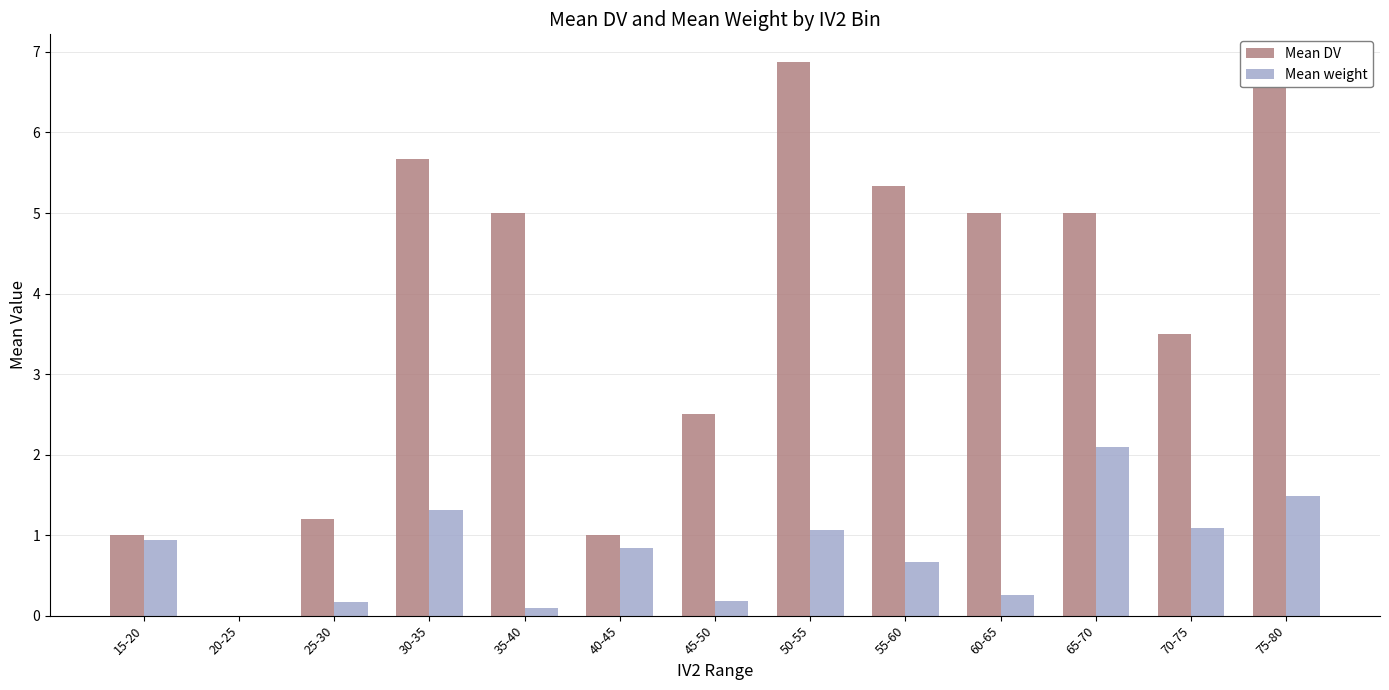

Reading left to right, what are all the values shown in this chart?

Mean DV: 1.0	0.0	1.2	5.7	5.0	1.0	2.5	6.9	5.3	5.0	5.0	3.5	6.8
Mean weight: 0.9	0.0	0.2	1.3	0.1	0.8	0.2	1.1	0.7	0.3	2.1	1.1	1.5